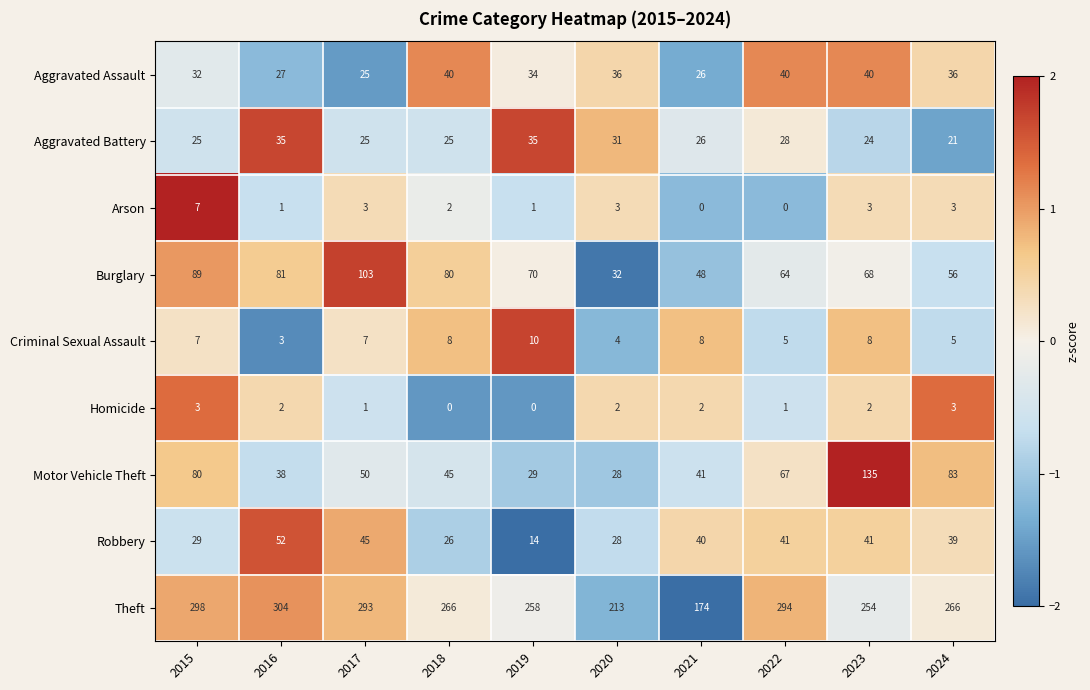

What is the difference between the Robbery values at 2020 and 2024?

11